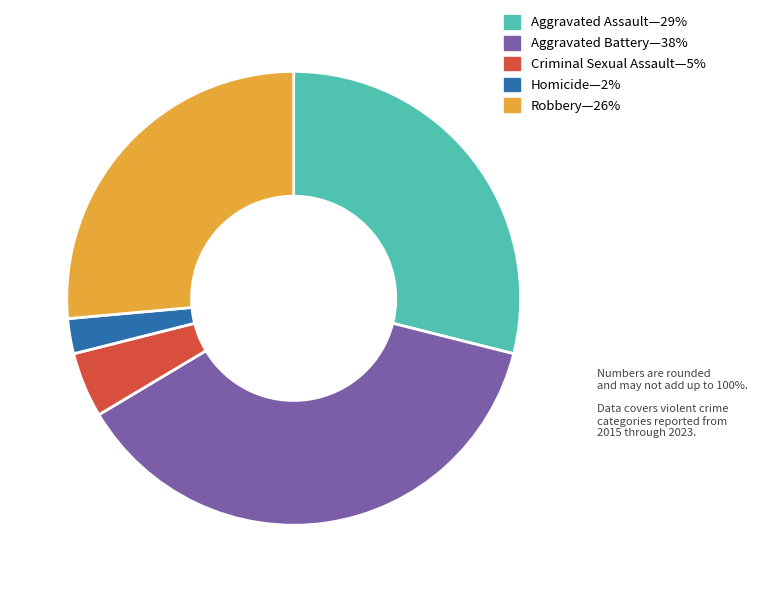

Does any single category account for the majority?

No